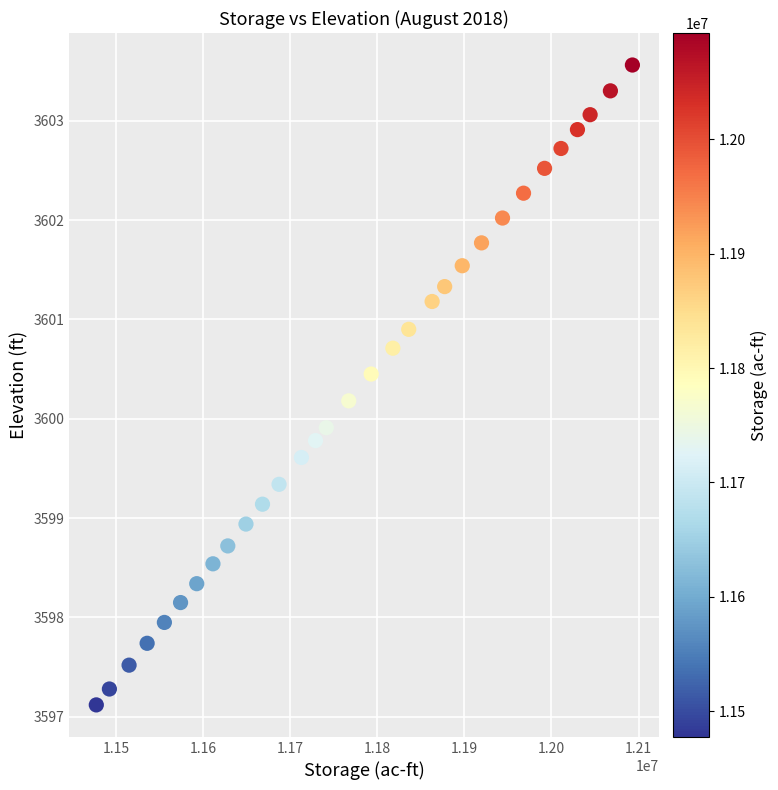

What is the range of Y values (max minus min)?

6.4